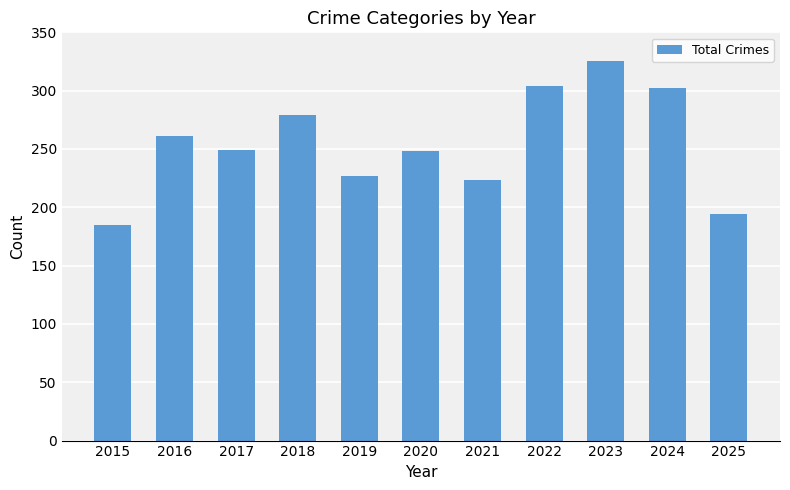

Between 2015 and 2022, which is larger?

2022